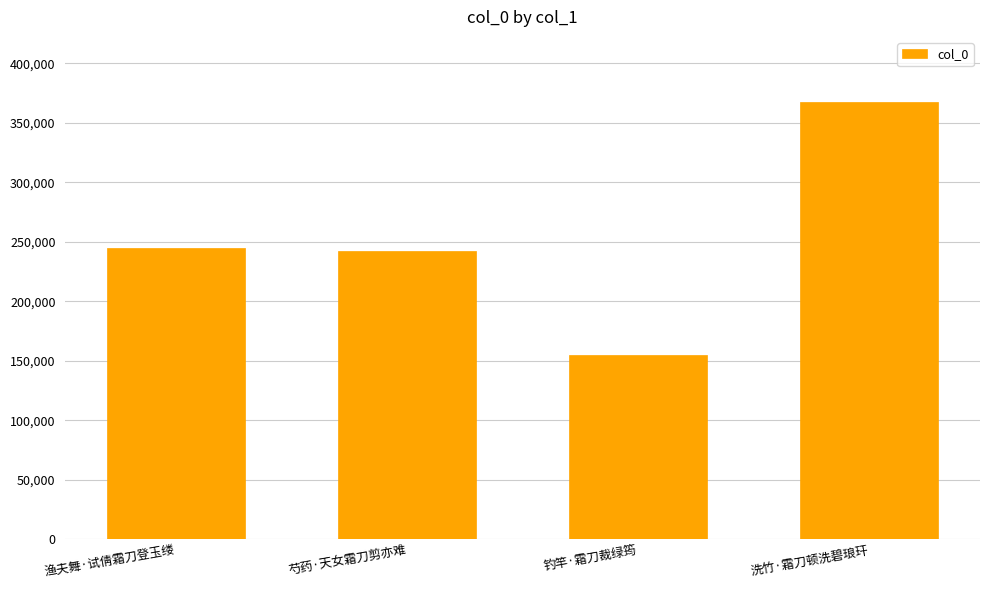

Count the number of data series in this chart.

1